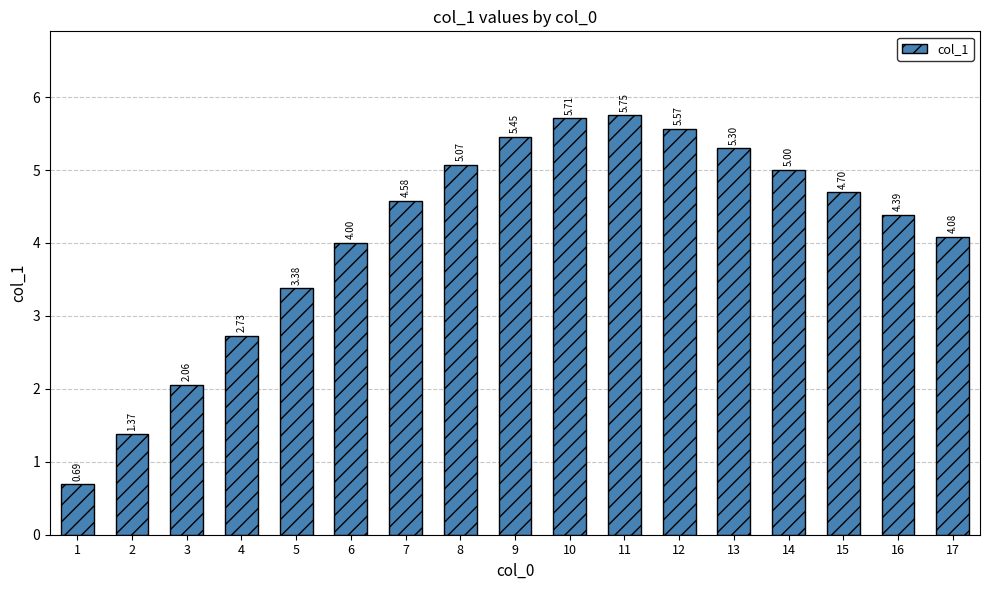

Which has a higher value, 15 or 5?

15